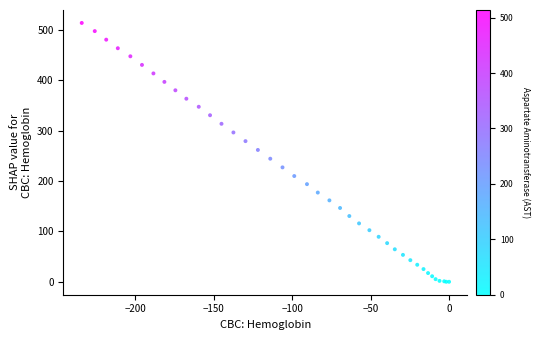

What Y value in the scatter plot is closest to 256?

261.7